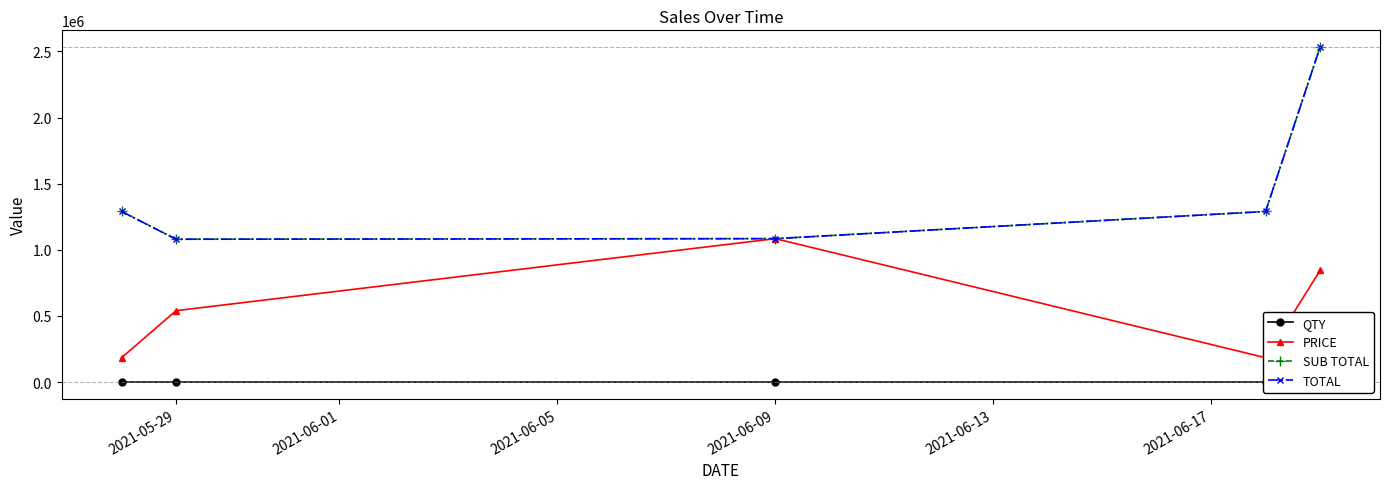

What are all the series names shown in the legend?

QTY, PRICE, SUB TOTAL, TOTAL